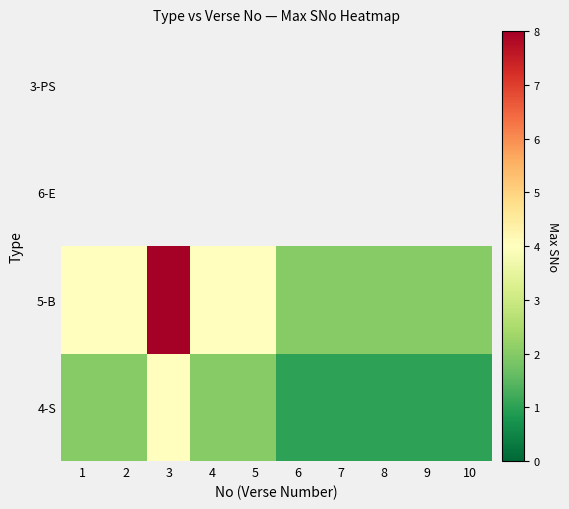

Which label corresponds to the smallest value in the chart?

6